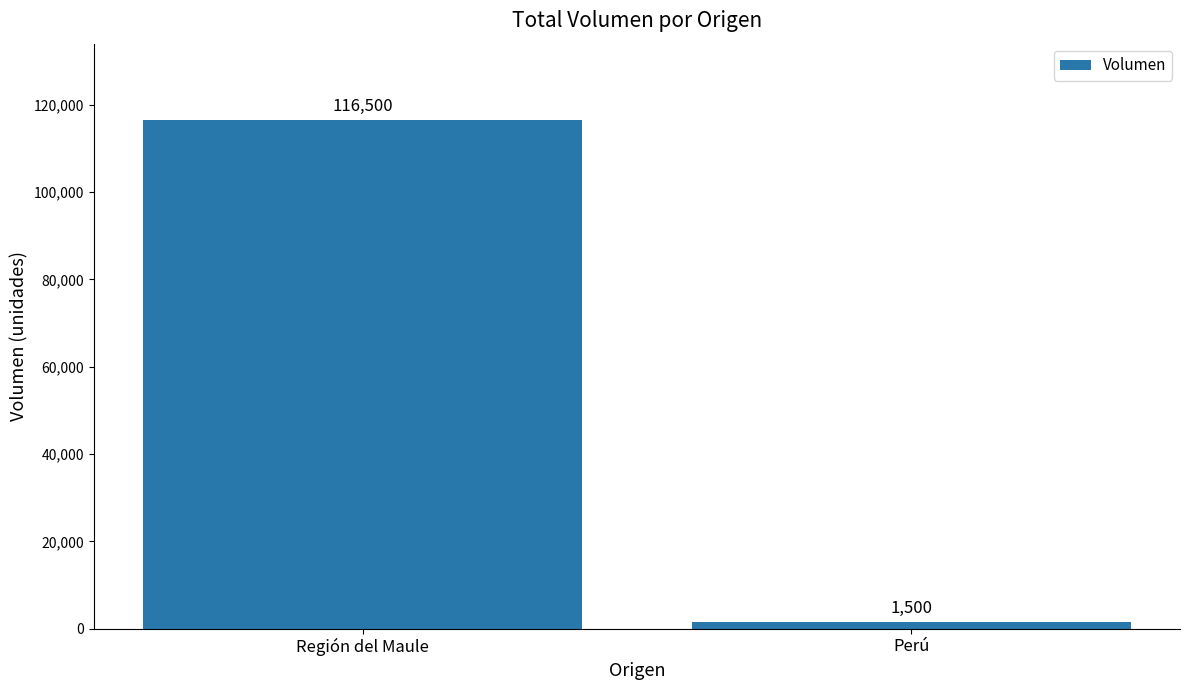

How many data points does each series have?

2